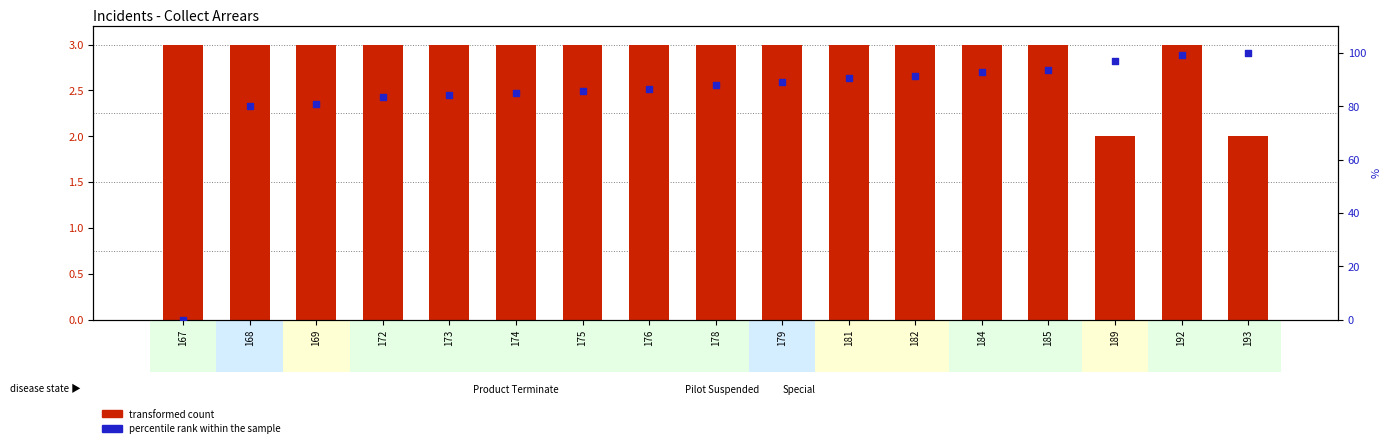

Which series has the widest spread of Y values?

percentile rank within the sample